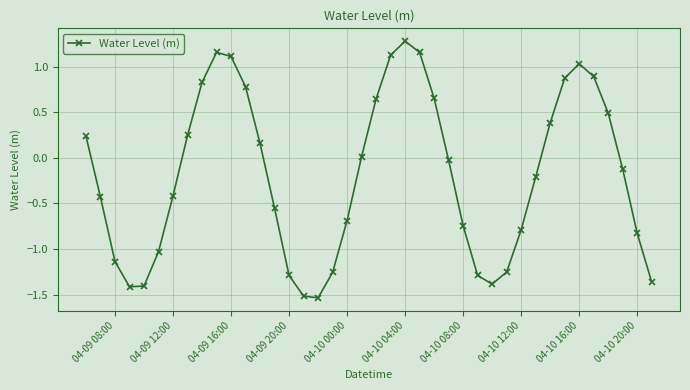

What is the maximum value shown in the chart?

1.3